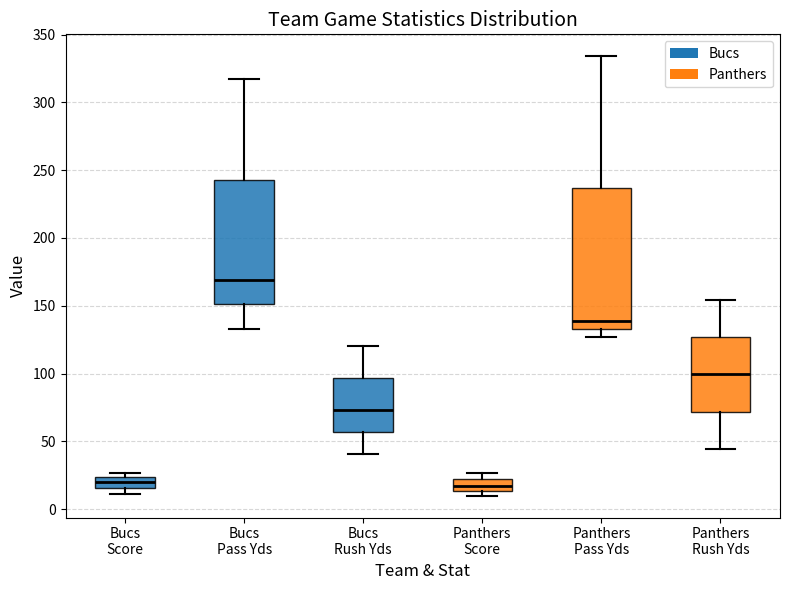

Comparing the boxes themselves (not the whiskers), which one is the tallest?

Panthers Pass Yds